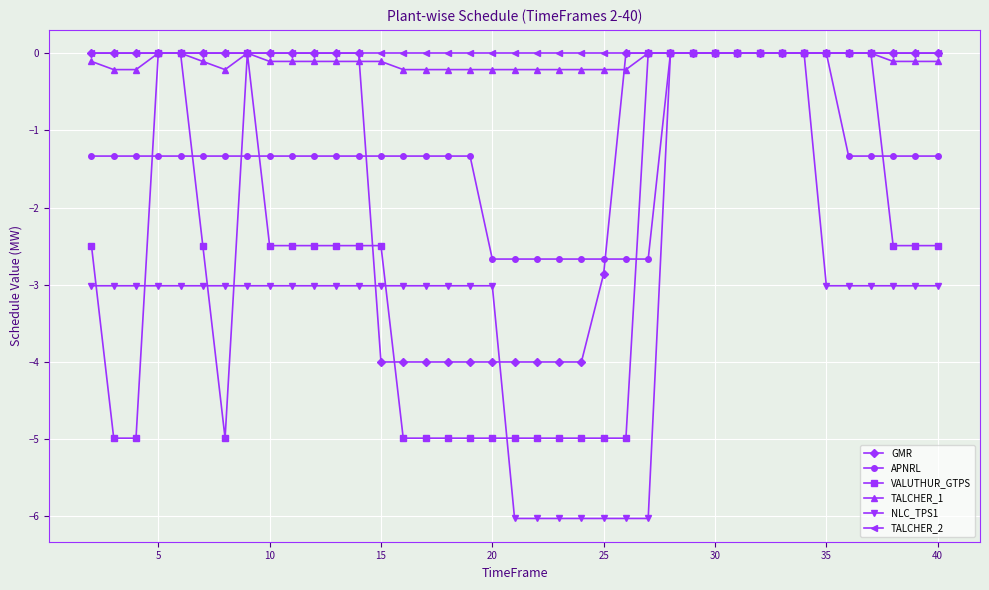

What is the smallest value displayed?

-6.0